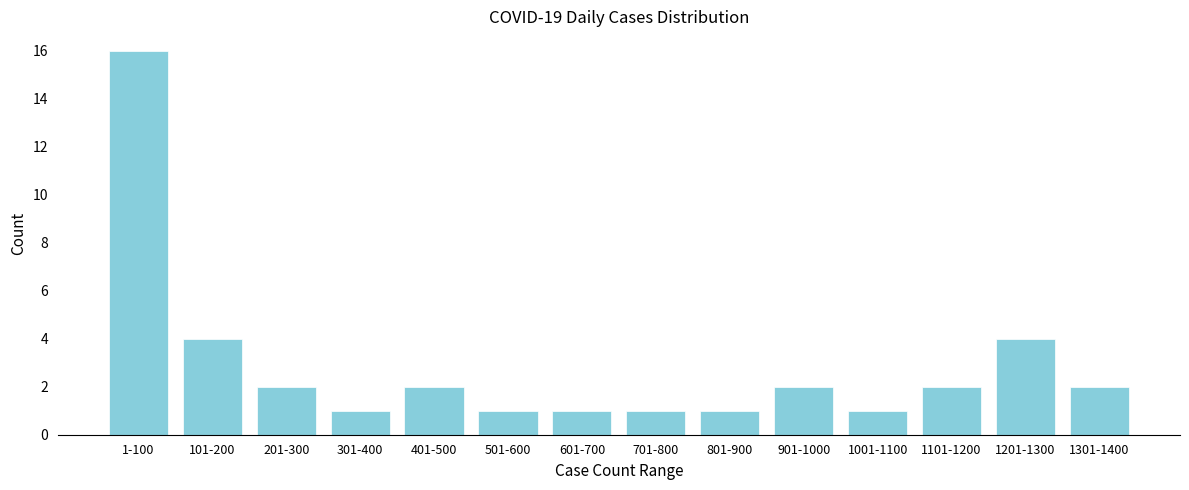

Reading left to right, transcribe all the data shown in this chart.

16	4	2	1	2	1	1	1	1	2	1	2	4	2